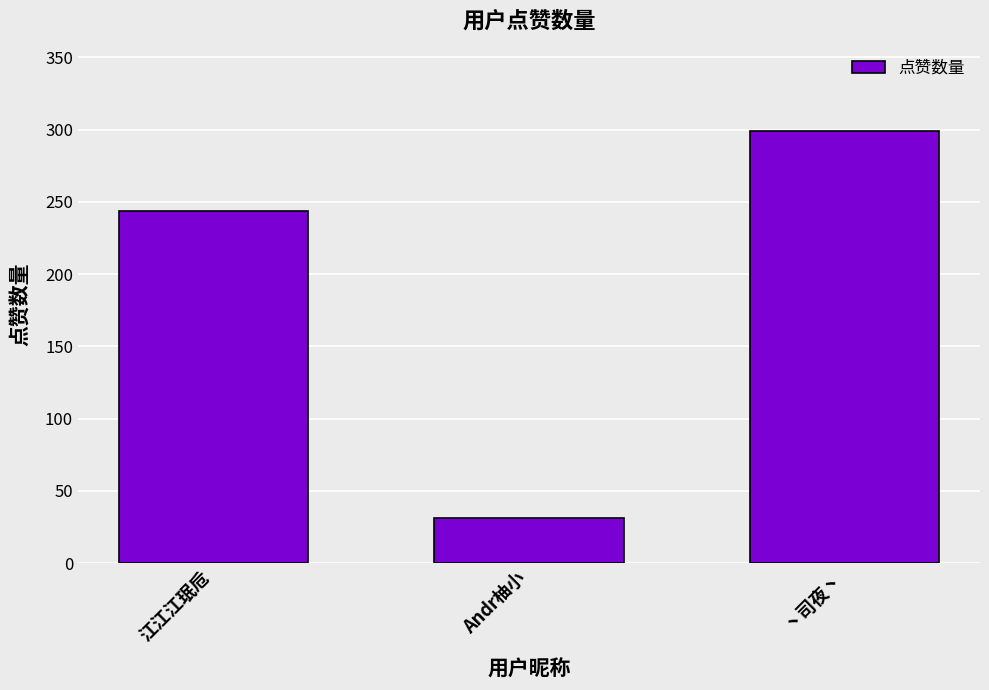

What position from the left is Andr柚小?

2